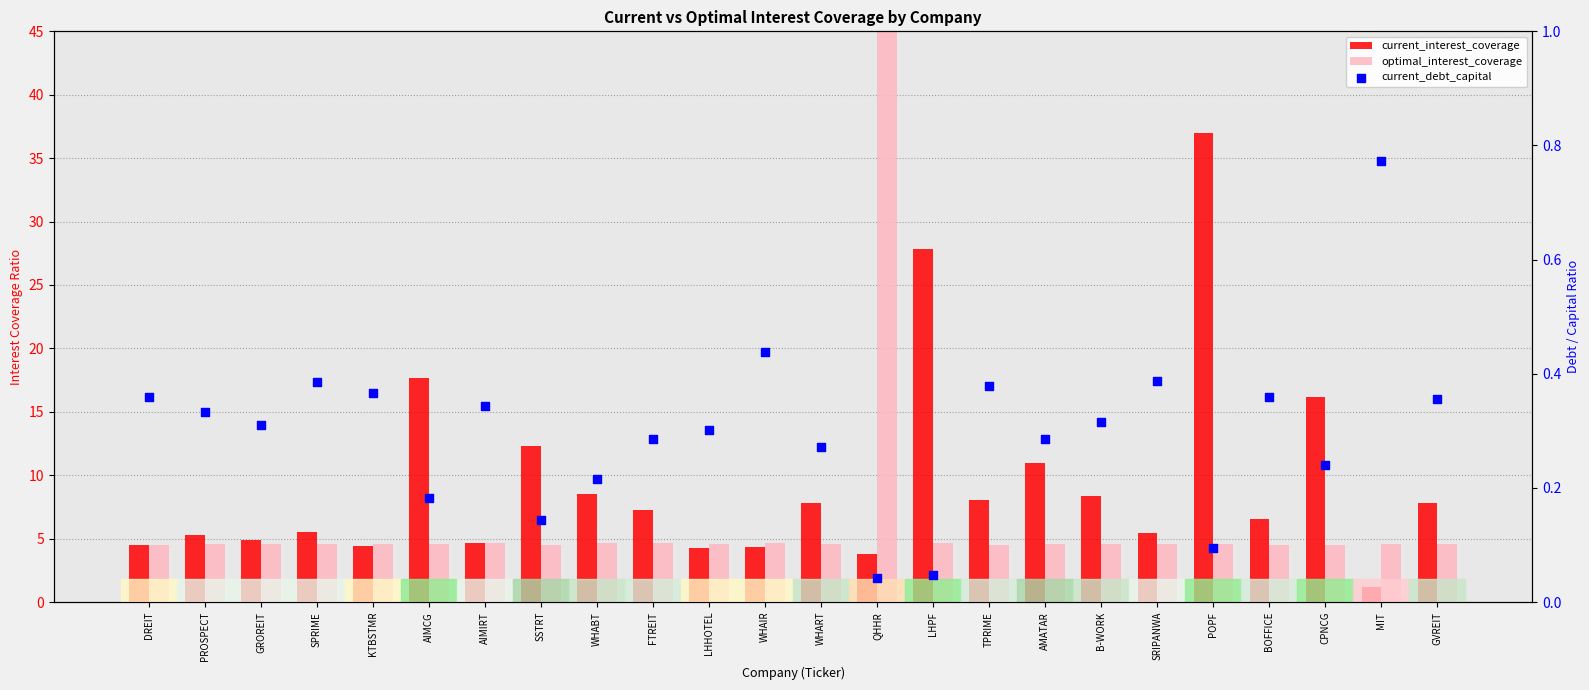

At which category is the sum across all series the highest?

QHHR